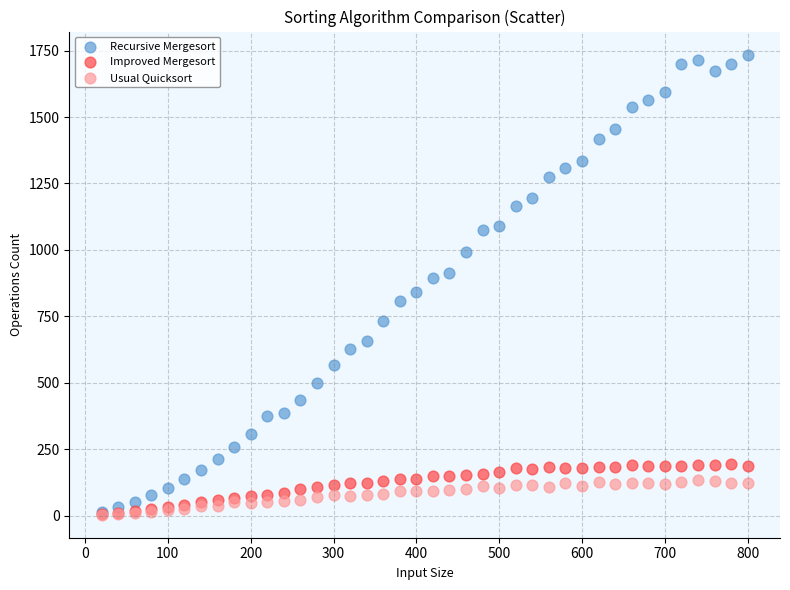

What are all the series names shown in the legend?

Recursive Mergesort, Improved Mergesort, Usual Quicksort